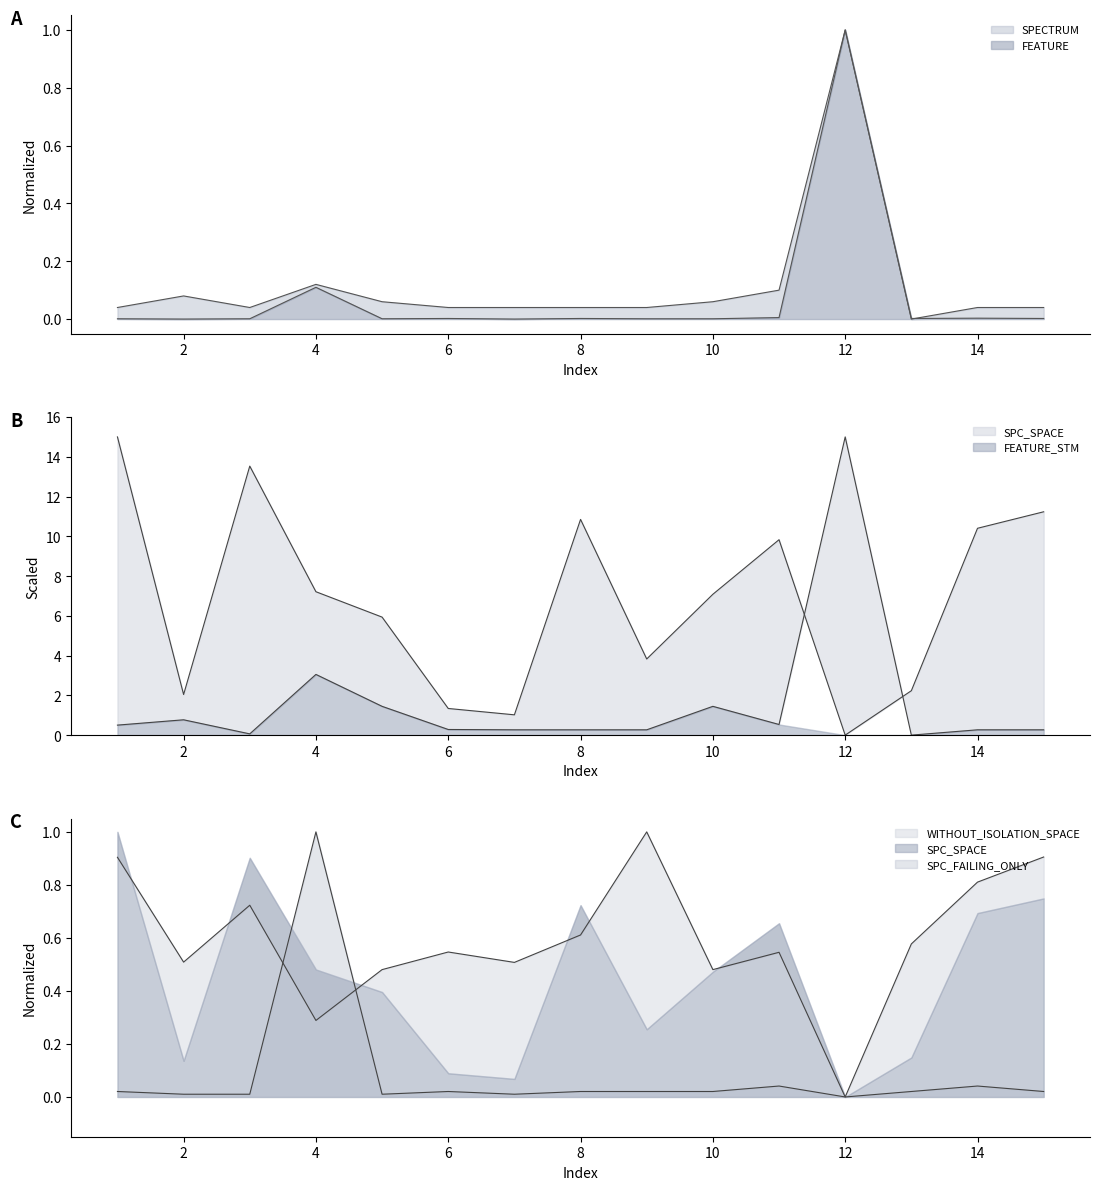

What is the value of the WITHOUT_ISOLATION_SPACE point at the 11th from the left?

0.5